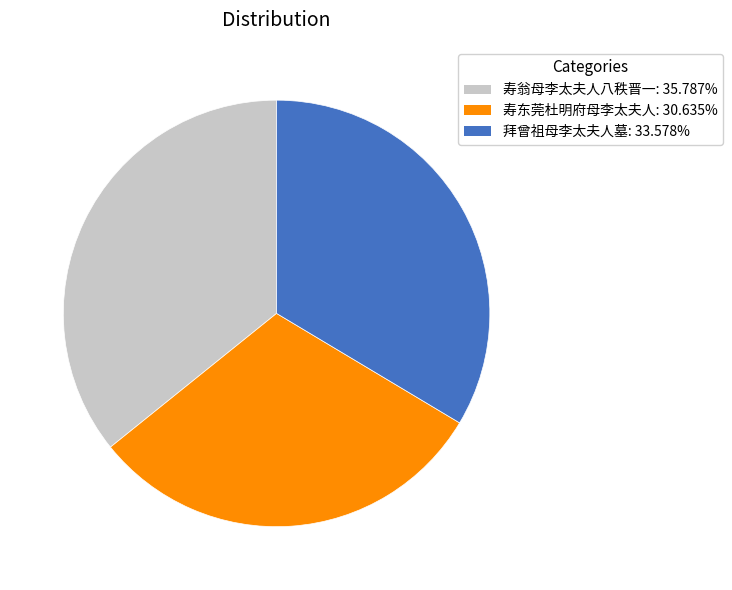

Does any single category account for the majority?

No